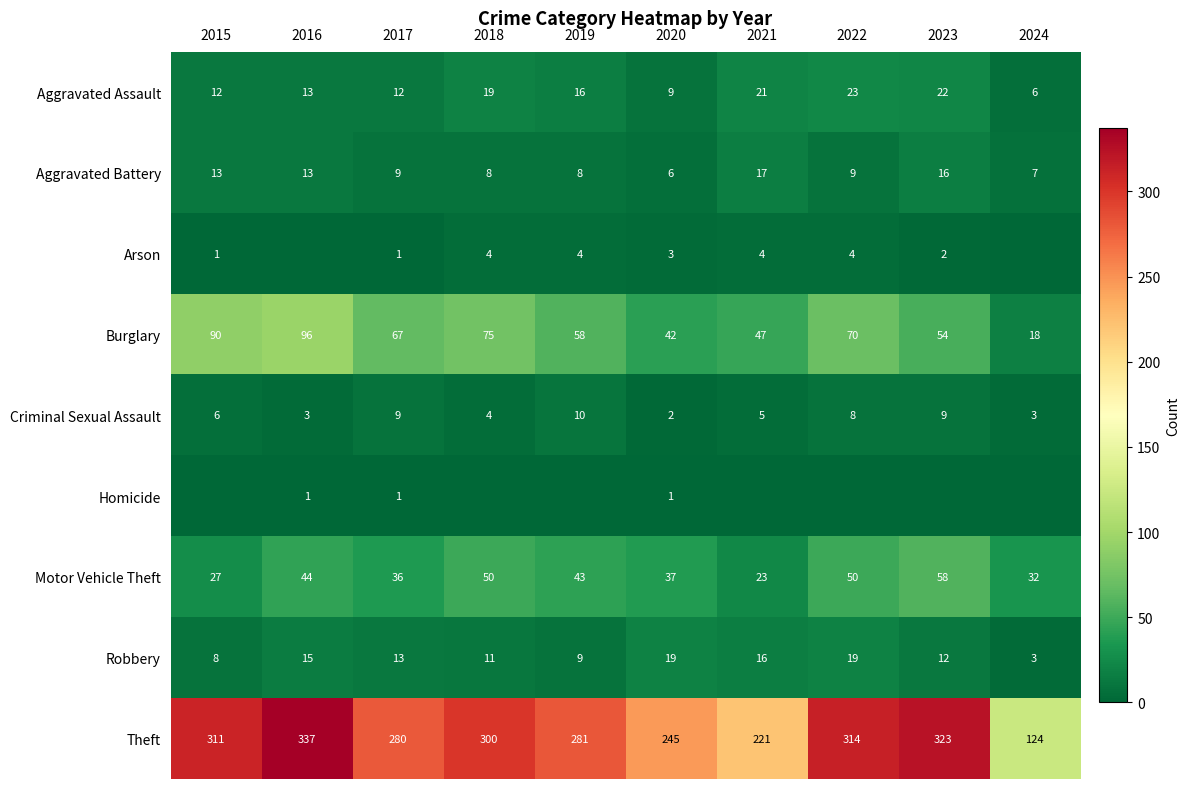

What is the difference between the maximum and minimum values in the Robbery series?

16